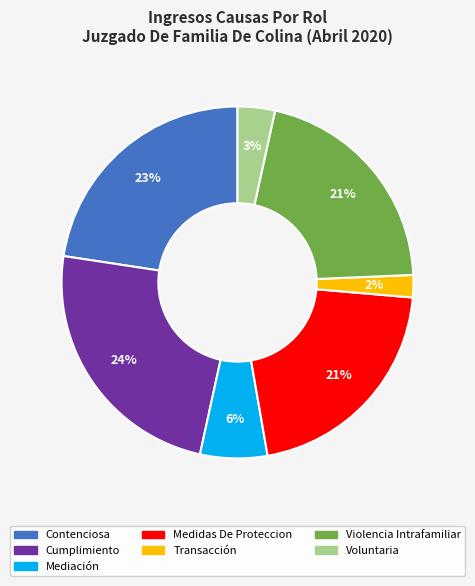

What percentage is the Voluntaria slice, to the nearest percent?

3%